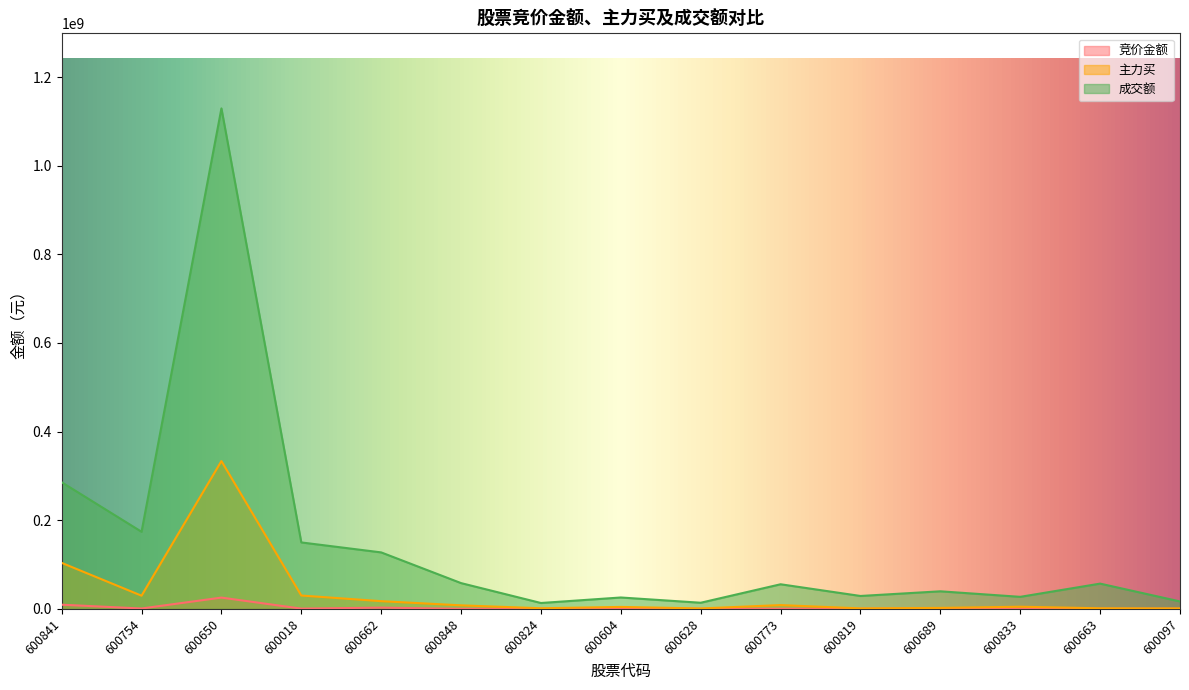

What value does the 竞价金额 series have at 600018, to the nearest 100?

465300